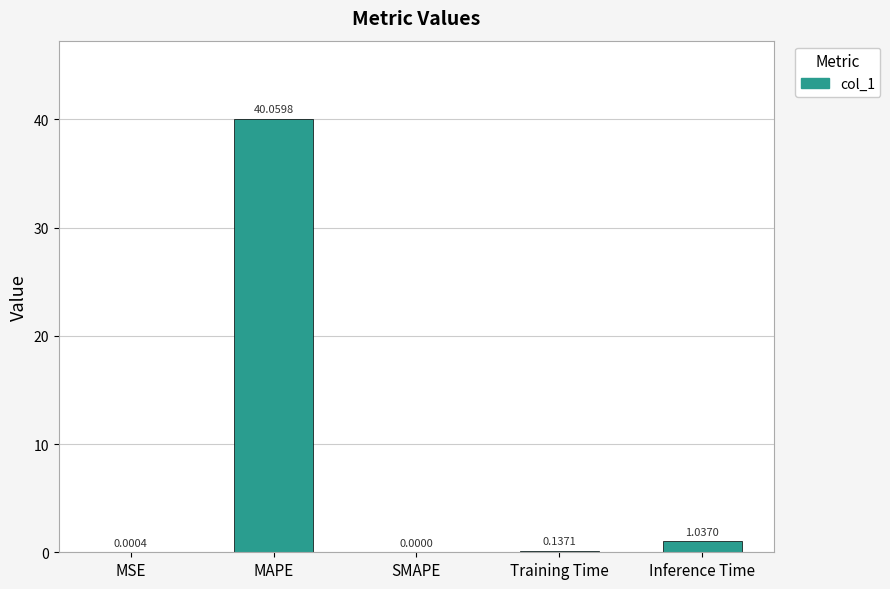

At which label is the value closest to 20?

Inference Time